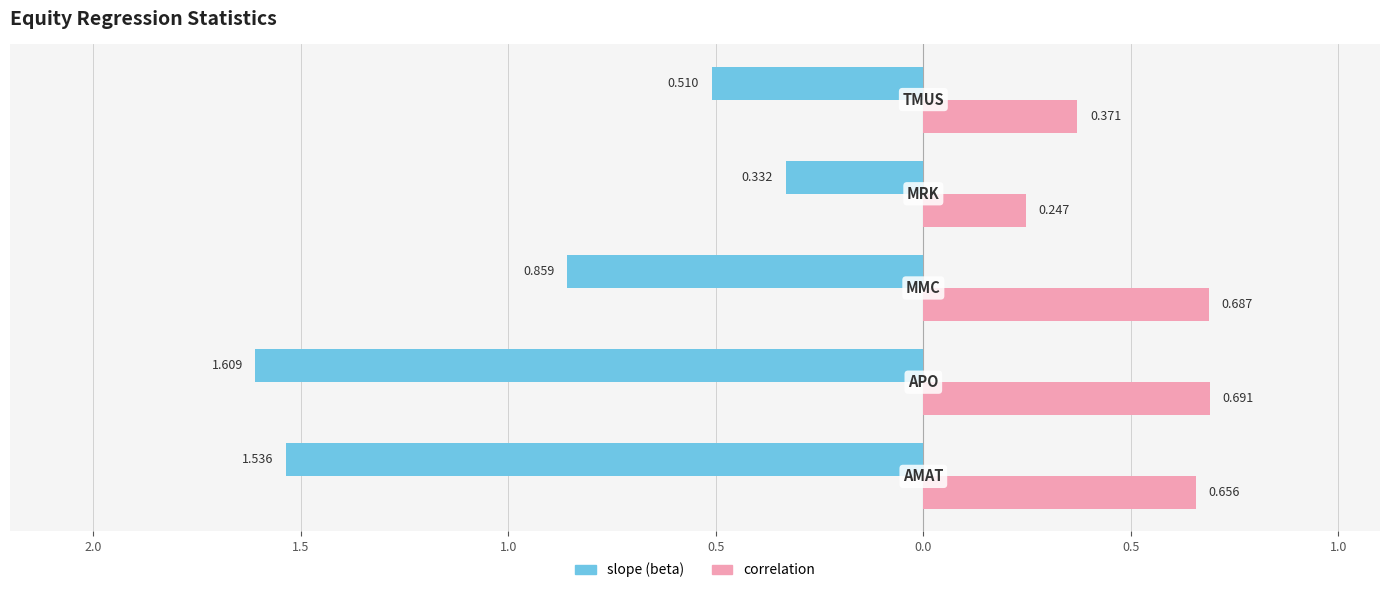

What are all the series names shown in the legend?

slope (beta), correlation